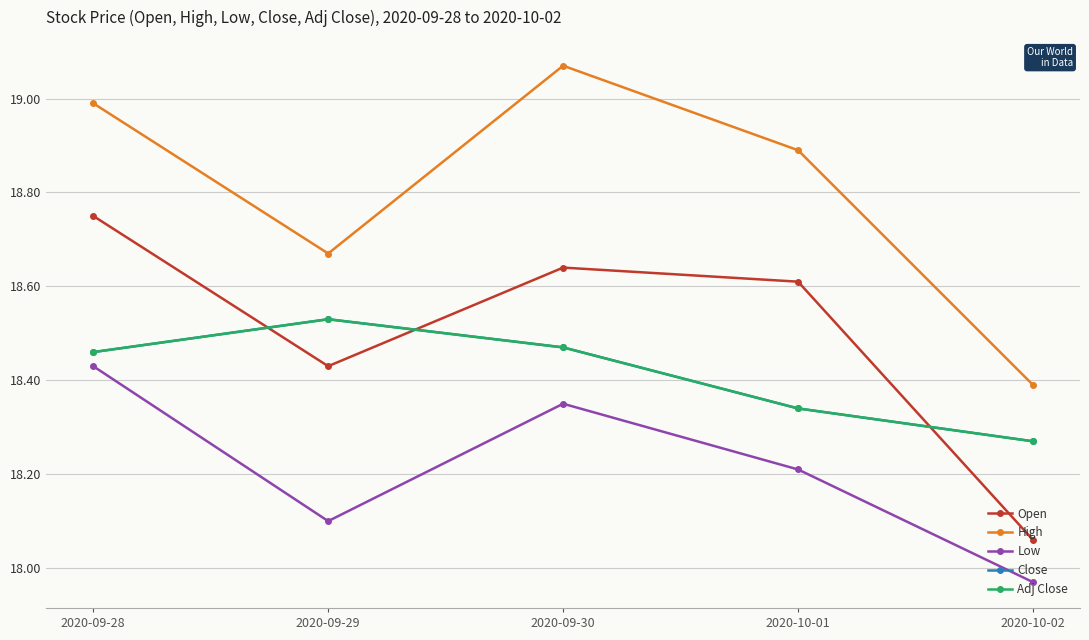

Does the chart have visible grid lines?

Yes